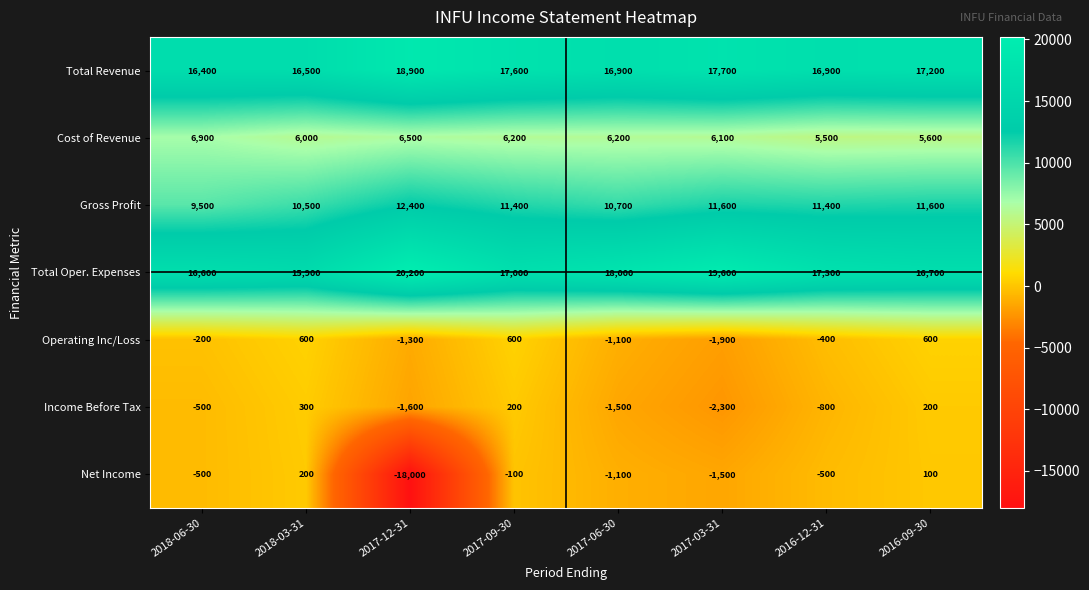

What is the sum of the Income Before Tax values at 2017-06-30 and 2017-12-31?

-3100